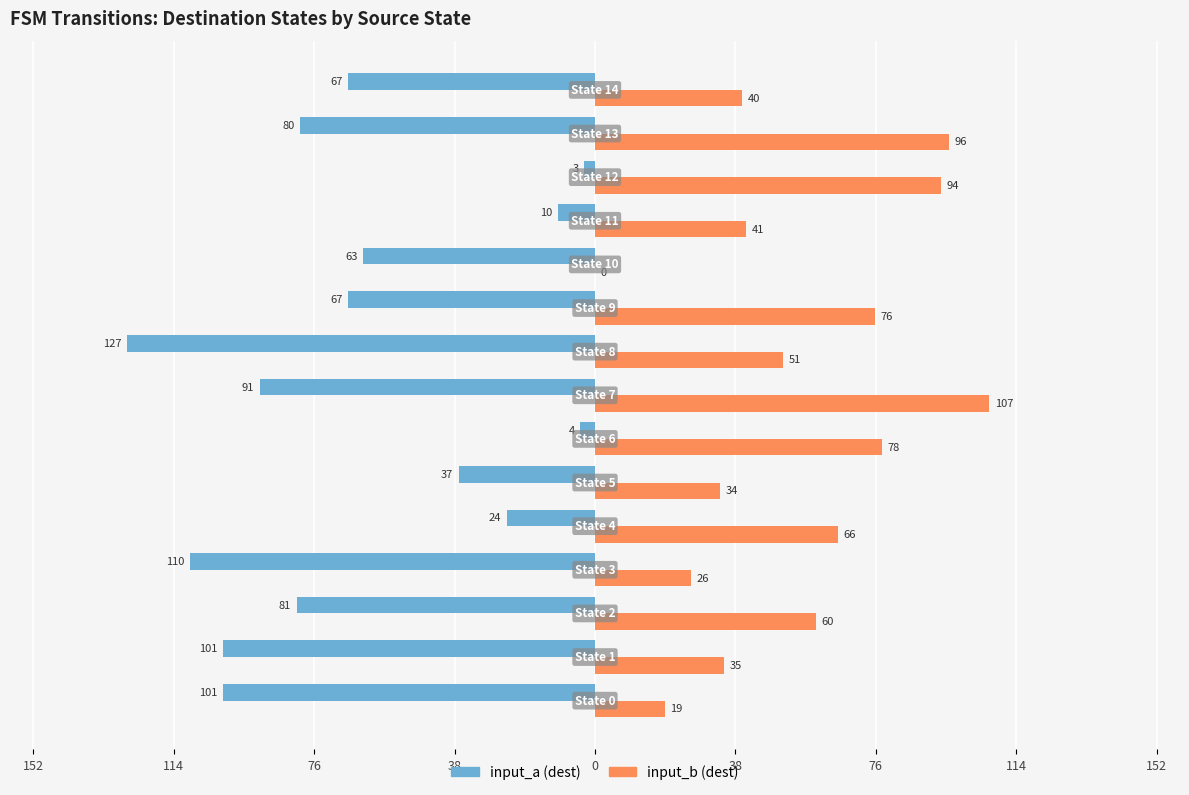

What are all the series names shown in the legend?

input_a (dest), input_b (dest)